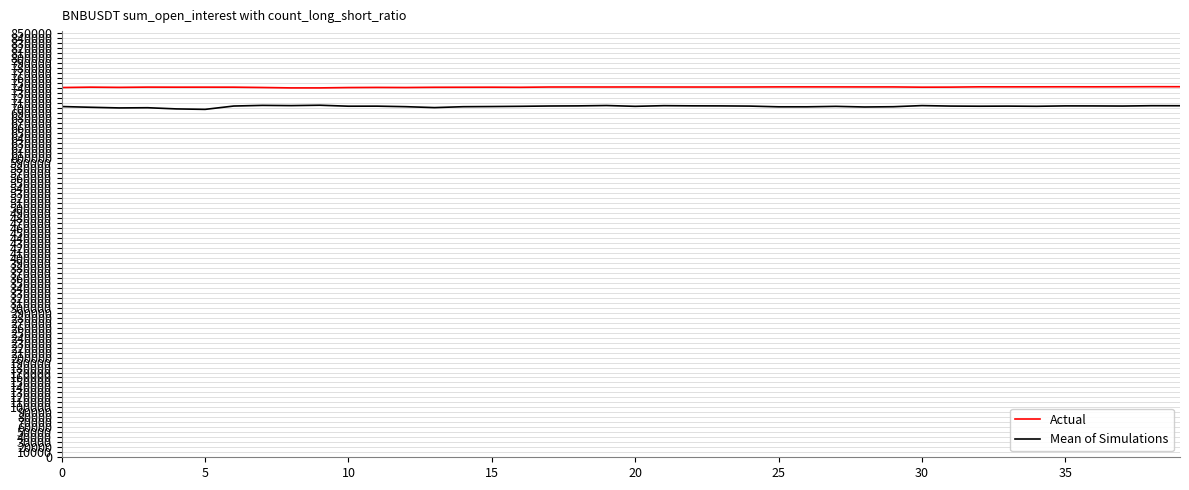

What is the minimum value for Mean of Simulations?

697706.4